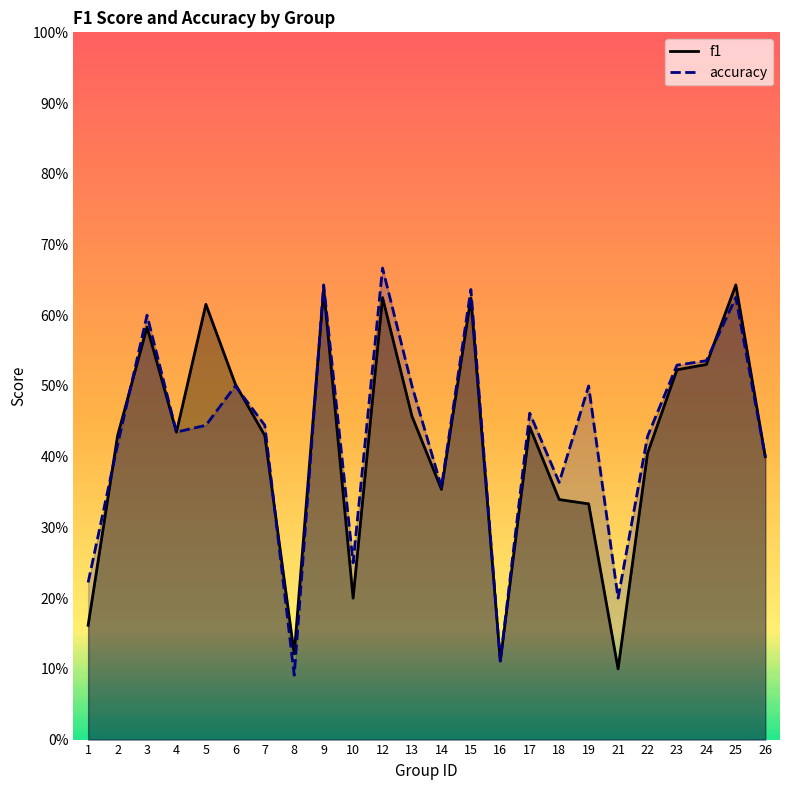

Between 10 and 19, which series saw the biggest shift?

accuracy